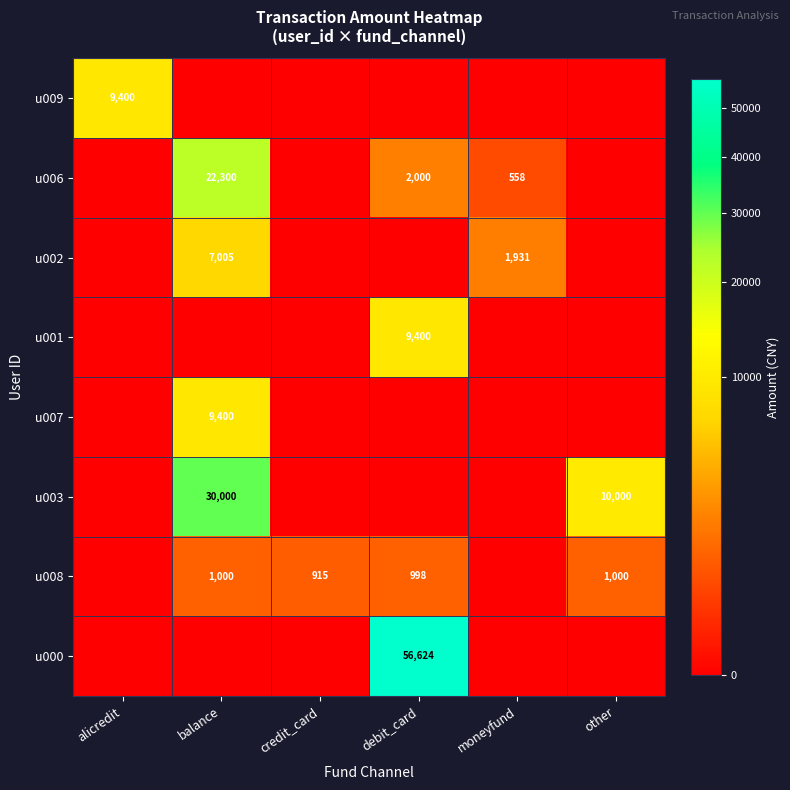

Is it true that u006 equals 7492 at balance?

False